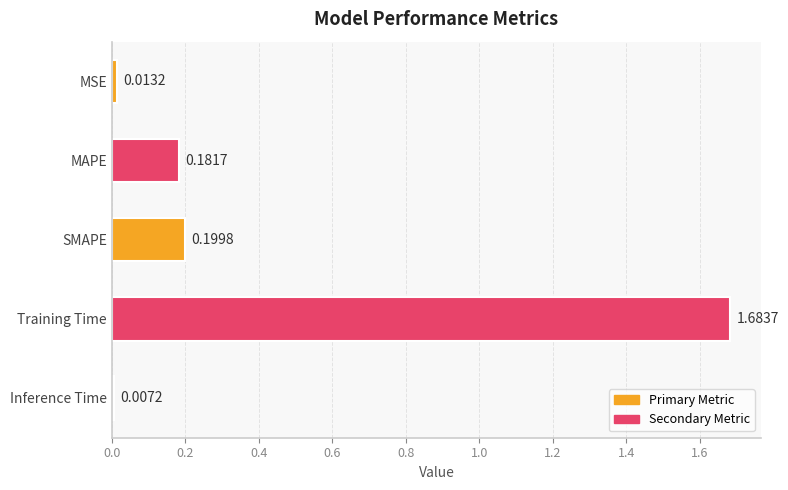

Where is the data nearest to the value 0?

Inference Time